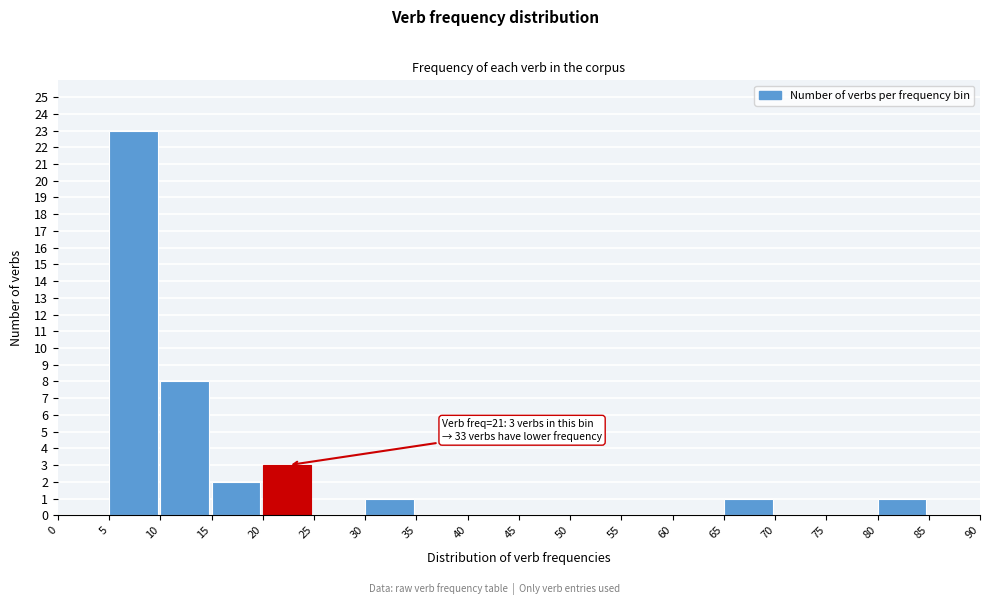

Over which range of the x-axis is the bar tallest?

5 to 10